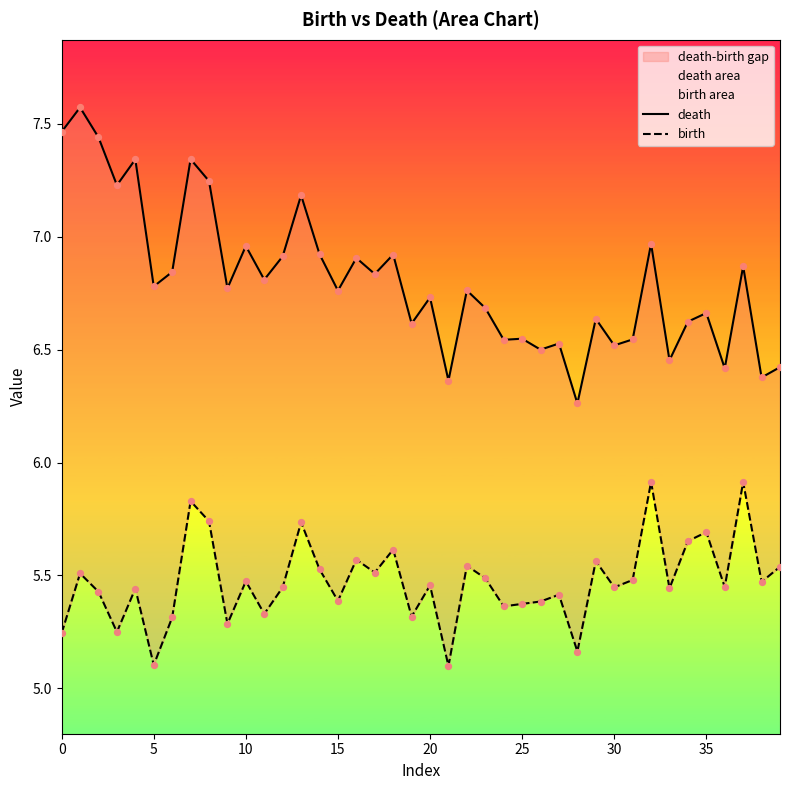

Which series reaches the maximum Y coordinate?

death